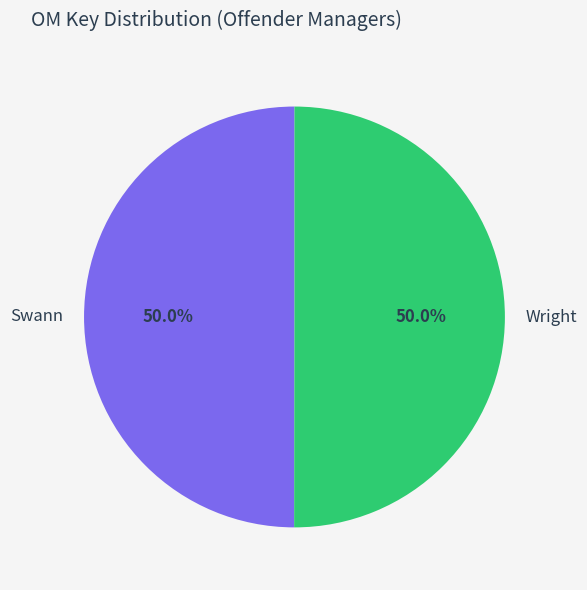

Is the sum of Wright and Swann greater than half?

Yes